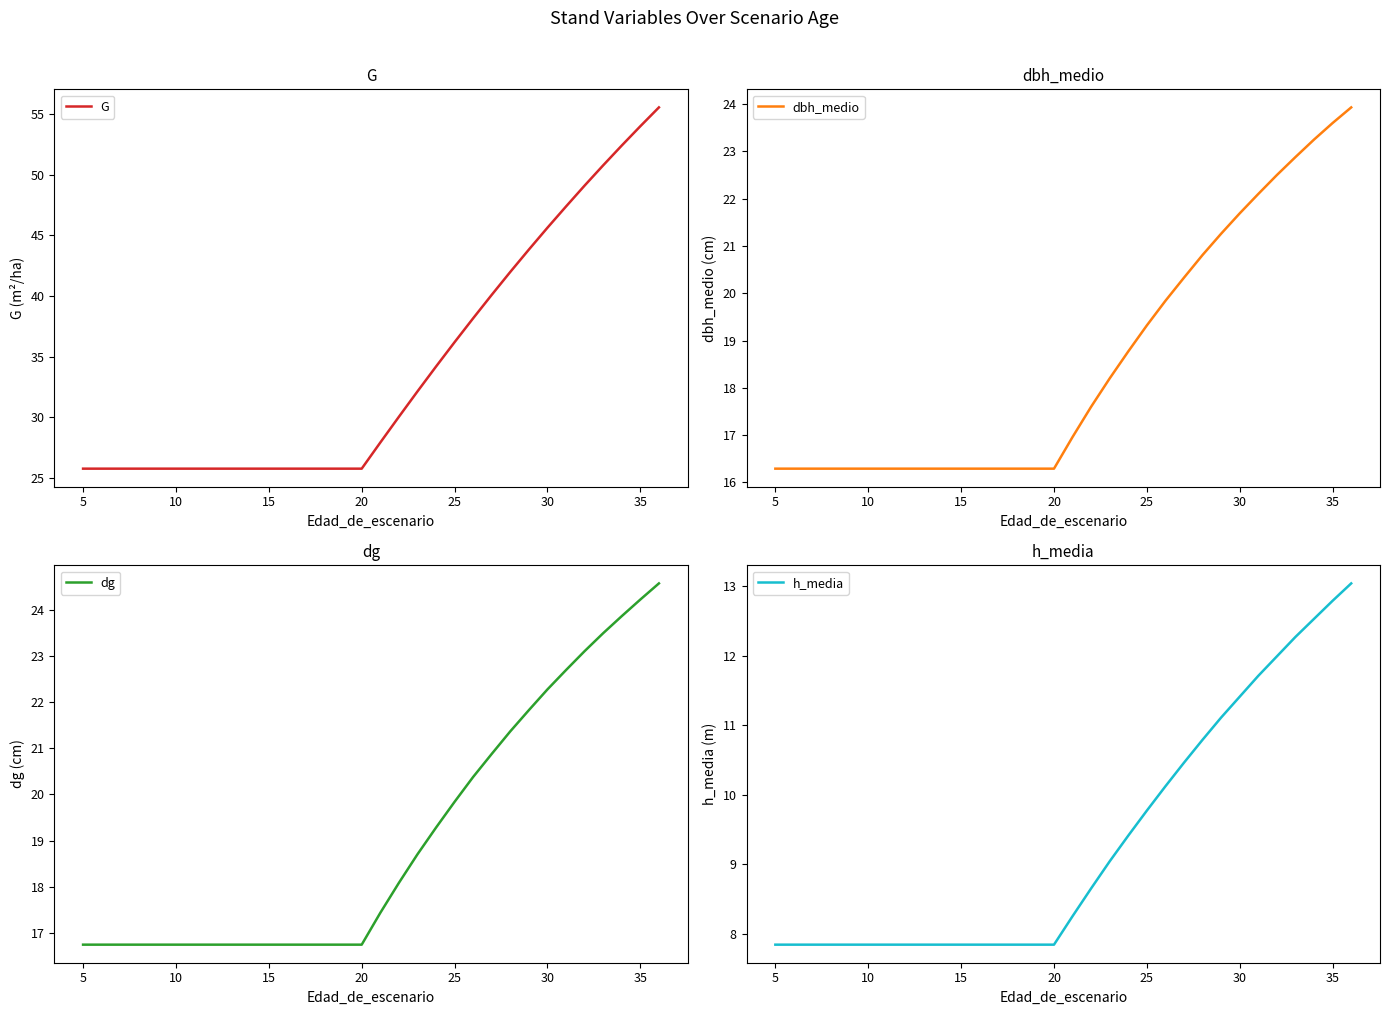

True or false: h_media and G cross at least once.

False